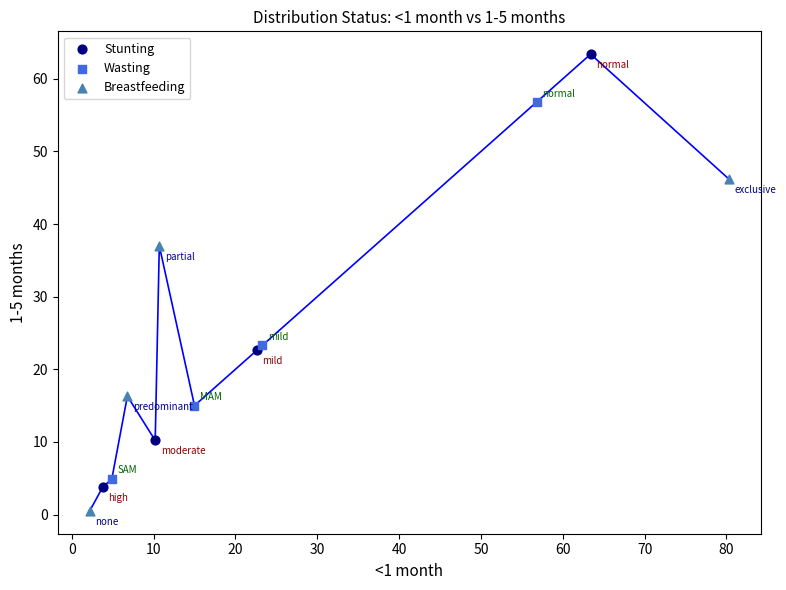

Which series has the largest Y range (max minus min)?

Stunting